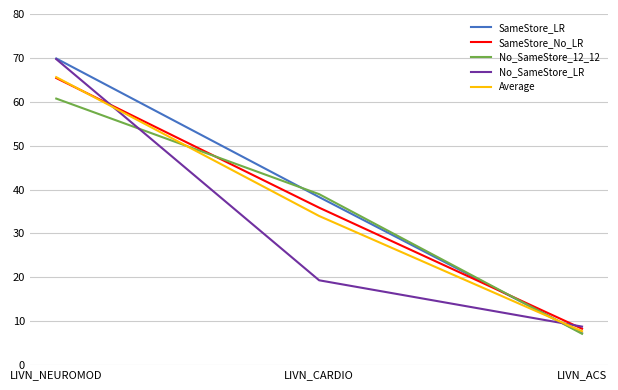

What is the difference between the SameStore_No_LR values at LIVN_CARDIO and LIVN_ACS?

27.6